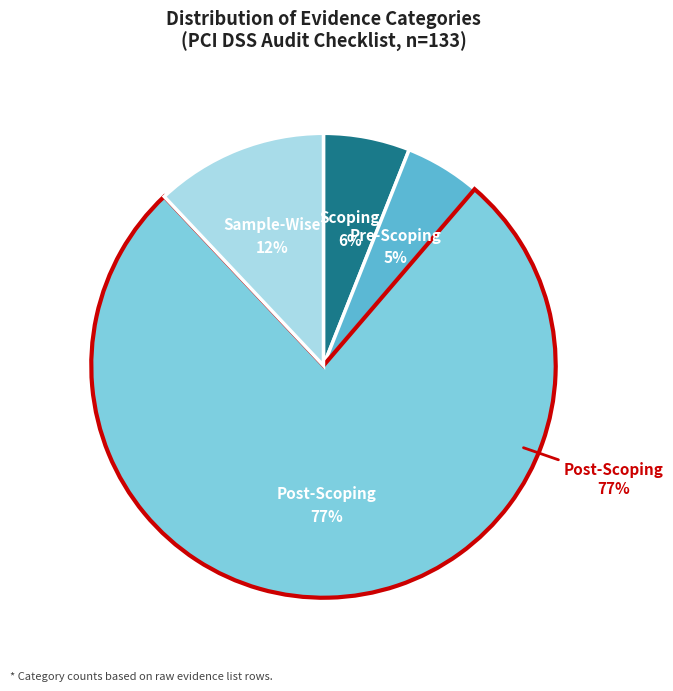

Which category has the smallest portion of the pie?

Pre-Scoping